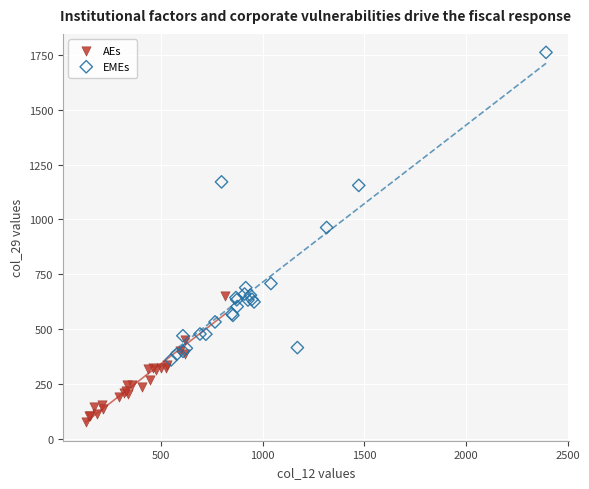

Which series has the widest spread of Y values?

EMEs